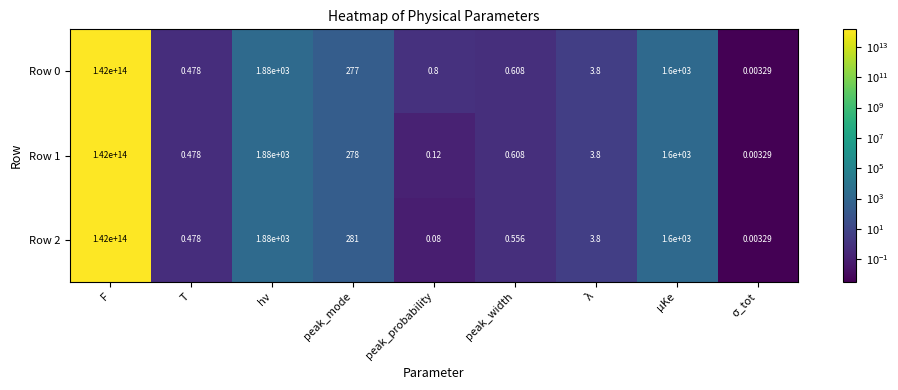

Is the value of Row 1 at peak_mode greater than the value of Row 2 at peak_probability?

Yes